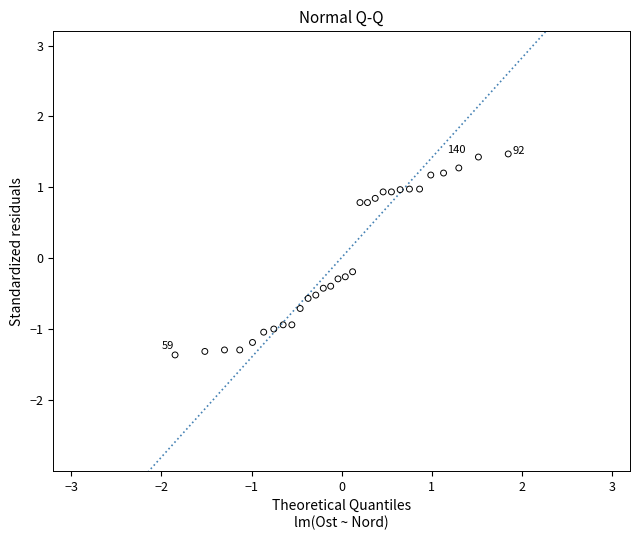

What is the range of X values (max minus min)?

3.7